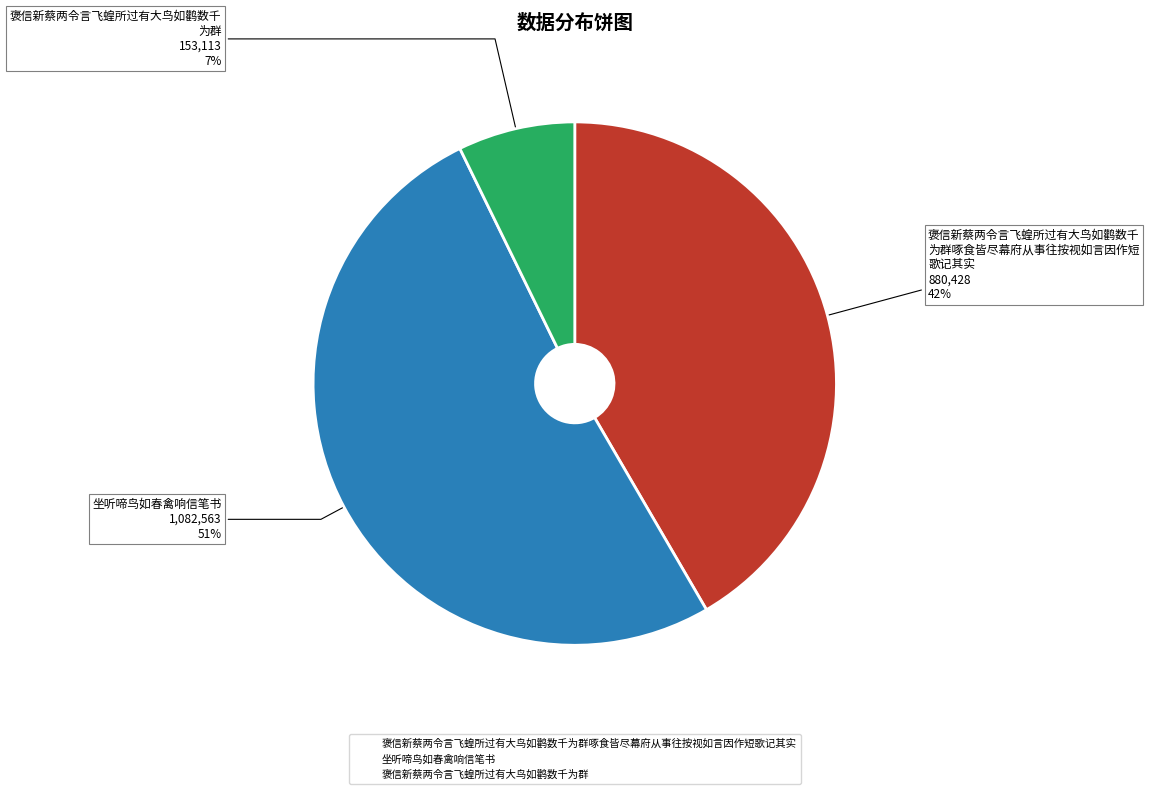

How many slices are in this pie chart?

3